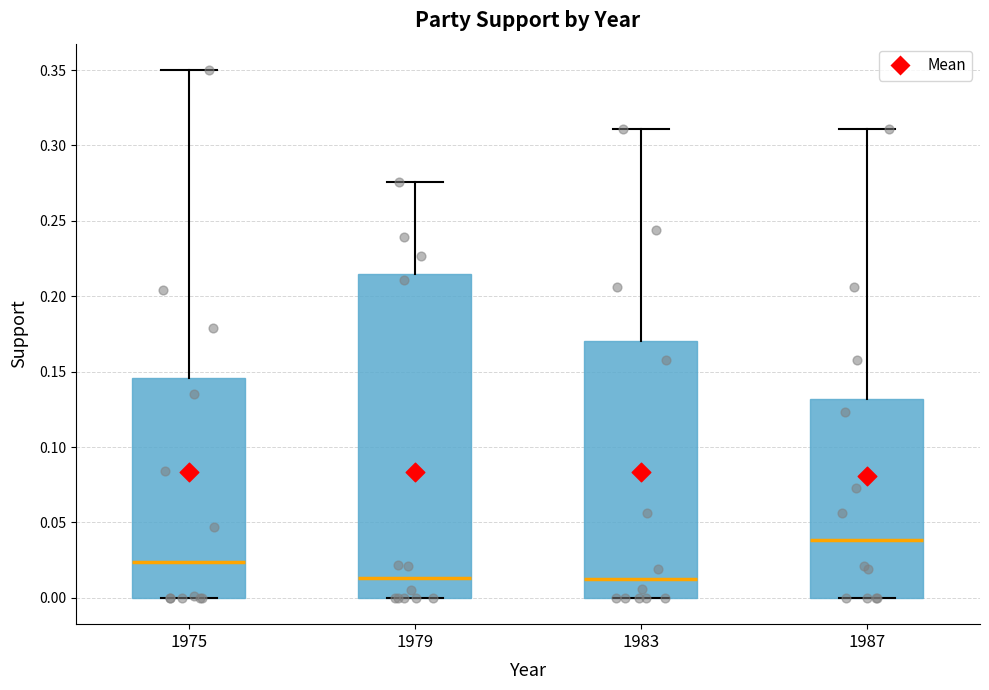

Where does the median line of the box at x = 1987 sit on the y-axis? The values are not printed on the chart, so give them approximately, as read against the axis.

0.040